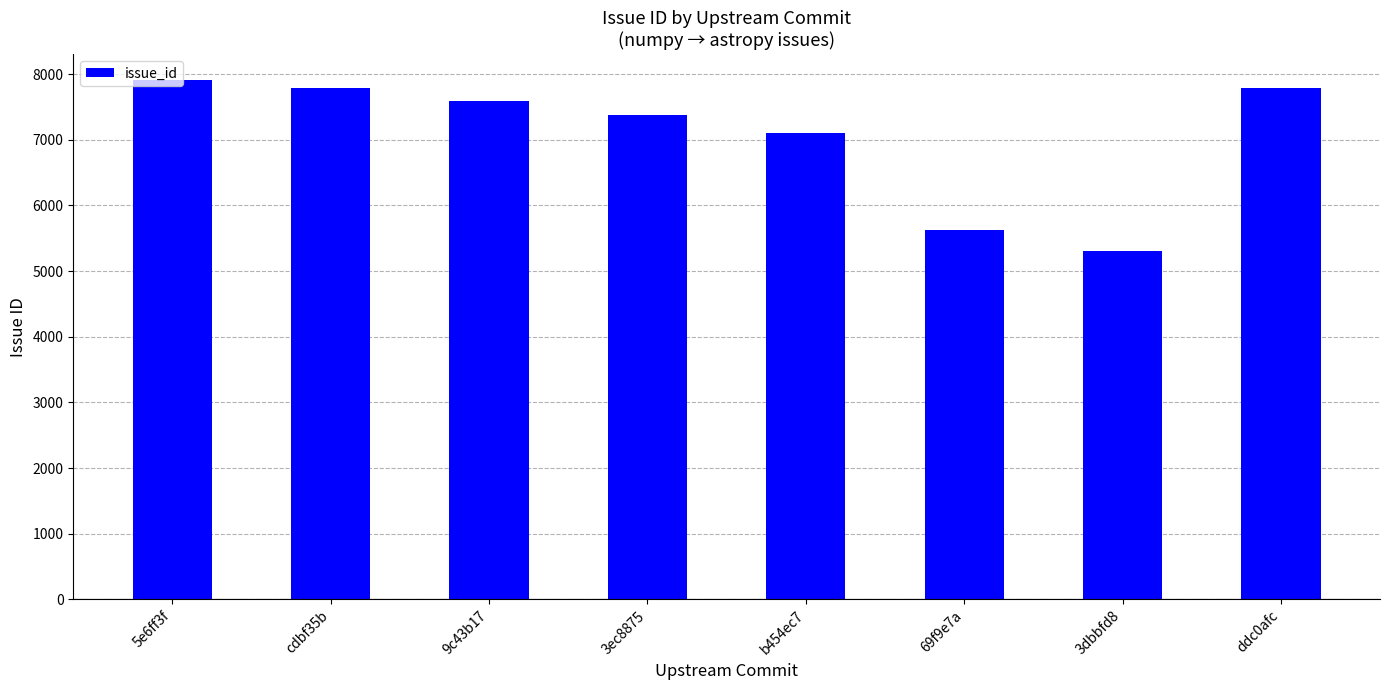

Is it true that the value at ddc0afc is 2708?

False